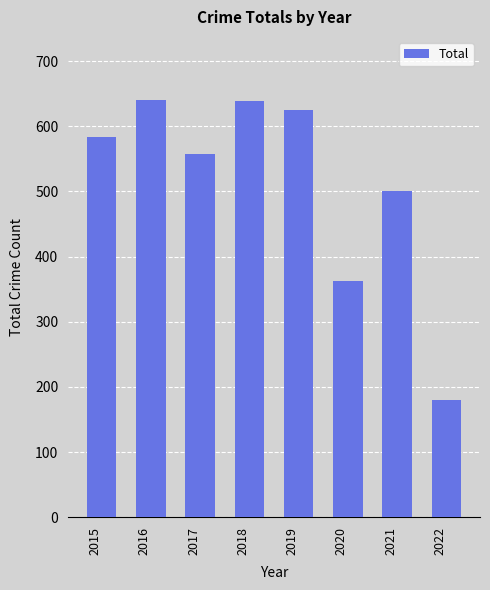

At which label is the value closest to 410?

2020